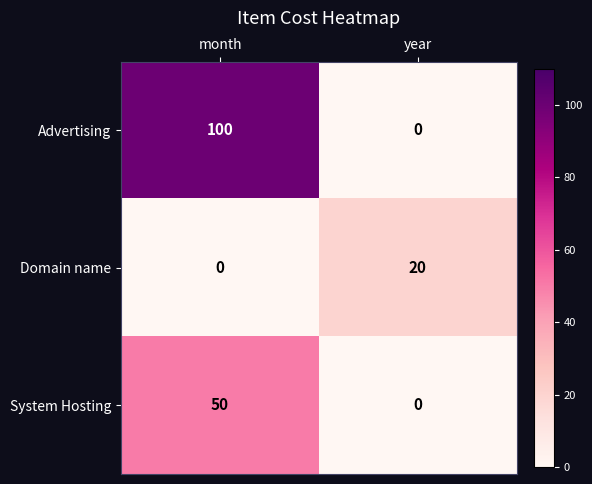

Rank the series by their average value, from highest to lowest.

Advertising, System Hosting, Domain name